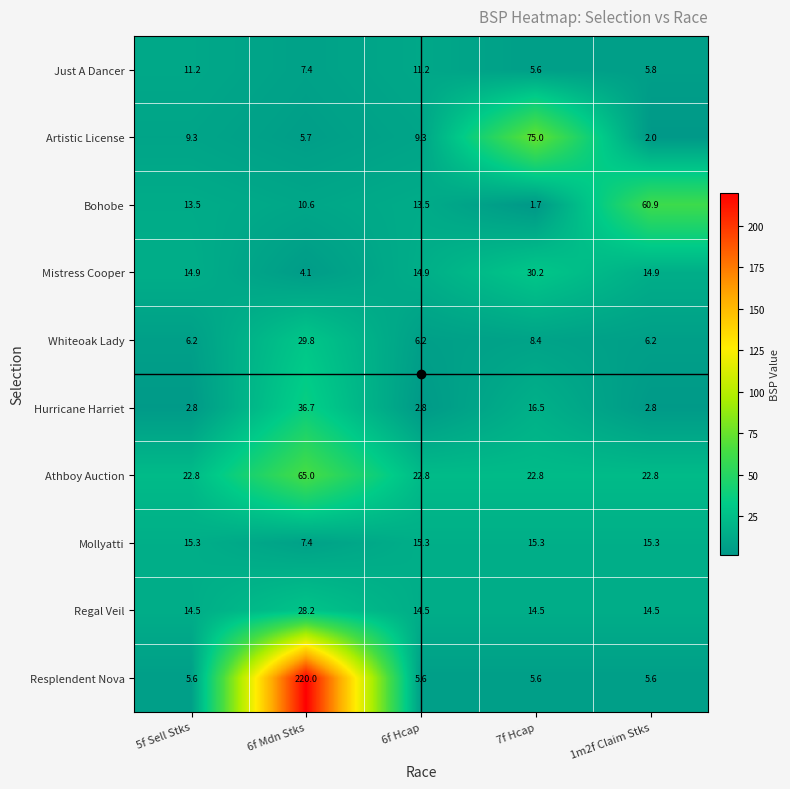

The Regal Veil series shows 28.2 at 6f Mdn Stks. True or false?

True